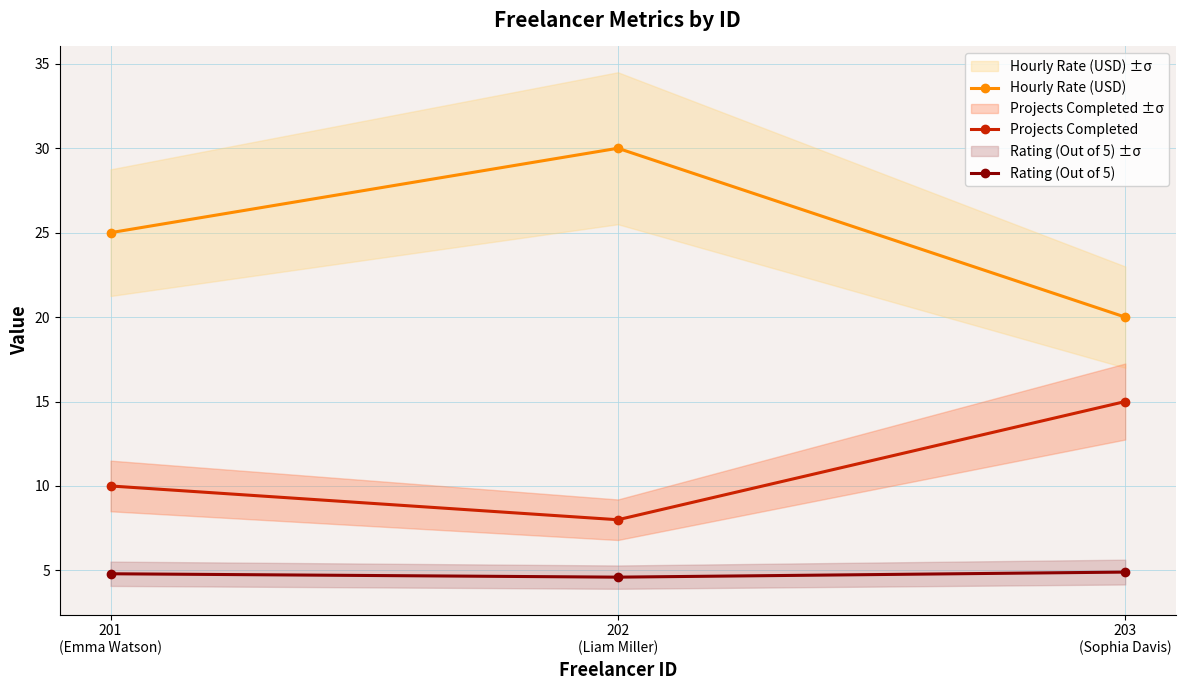

The Hourly Rate (USD) series shows 25.0 at 201
(Emma Watson). True or false?

True